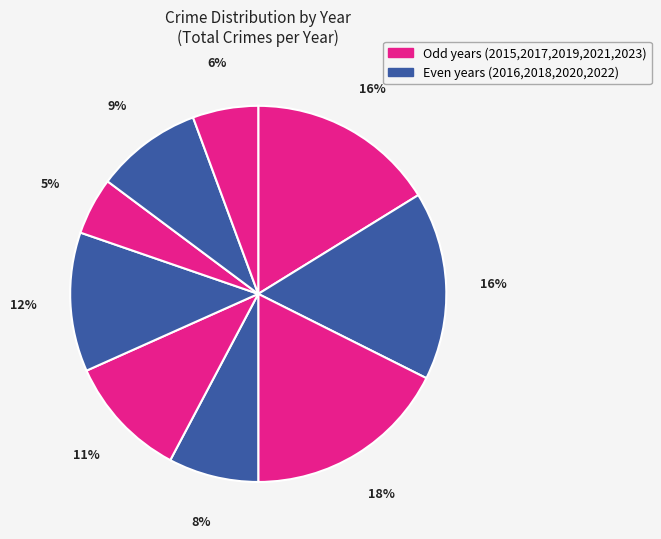

How many slices are in this pie chart?

9